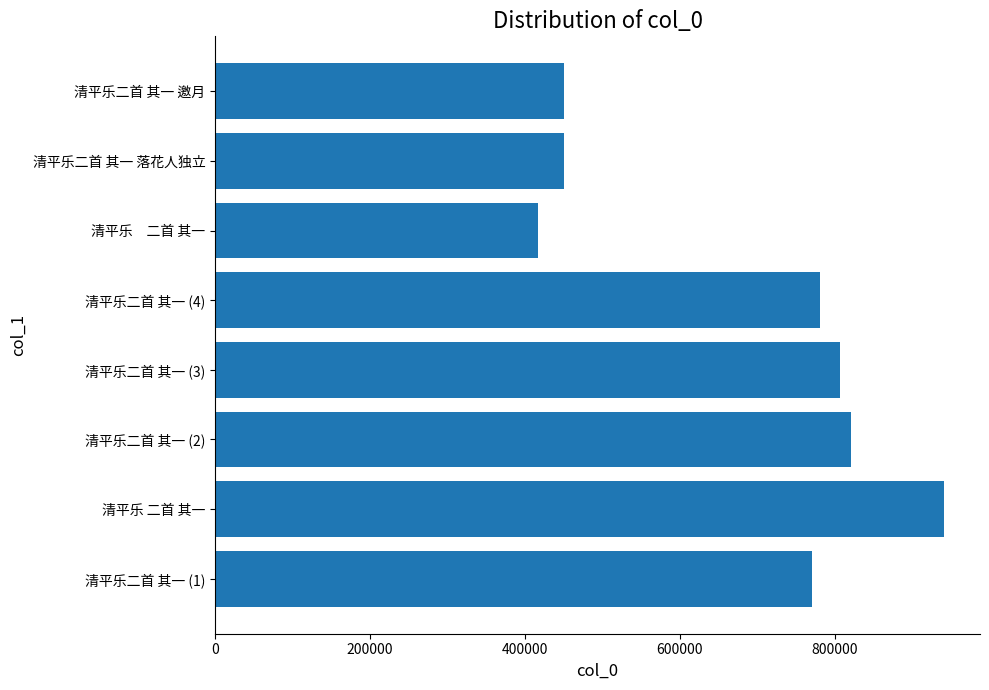

What is the sum of the values at 清平乐二首 其一 (4) and 清平乐二首 其一 落花人独立?

1231064